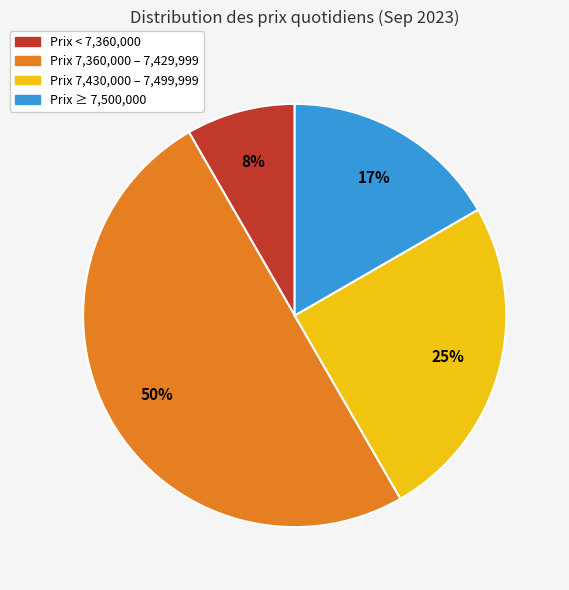

What is the largest slice in the pie chart?

Prix 7,360,000 – 7,429,999